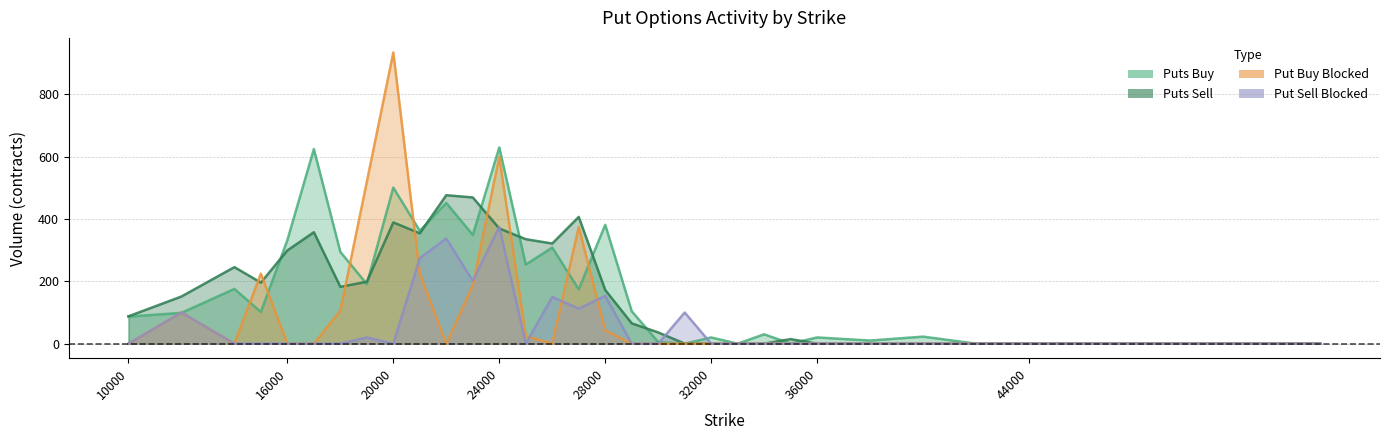

How many distinct data groups are displayed?

4